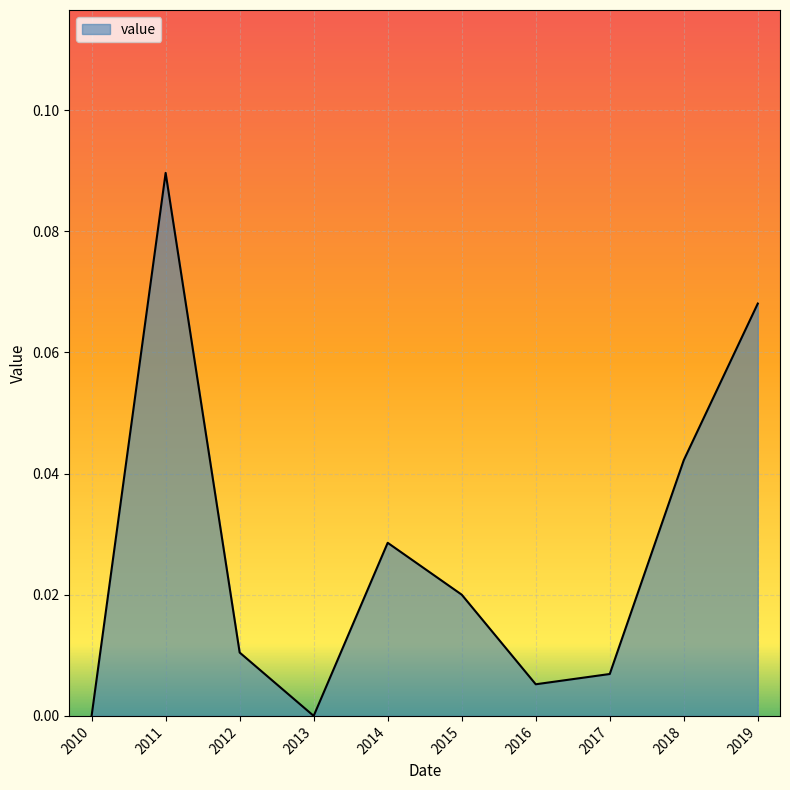

Which category has the highest value across all series?

2011